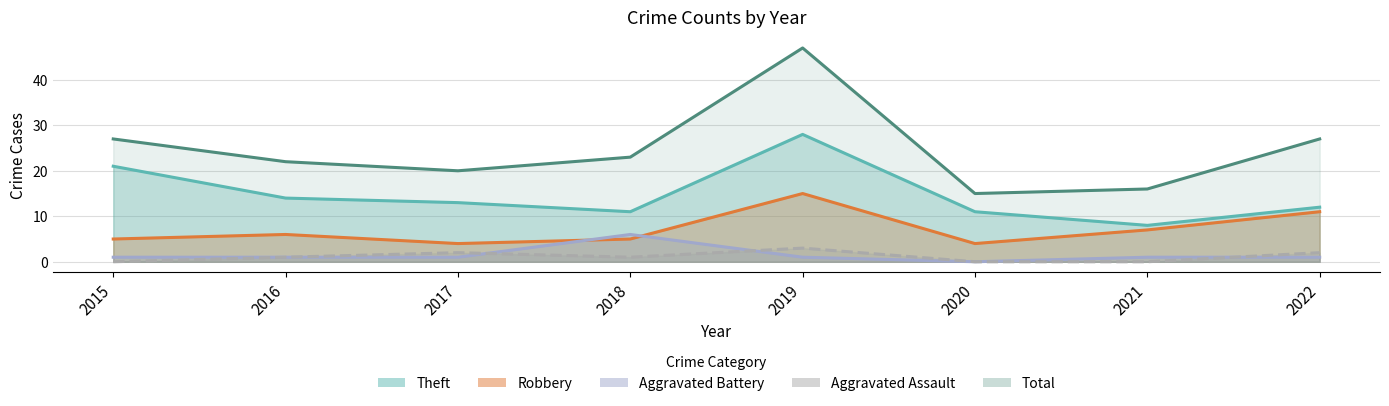

How many data points in Robbery are less than 6?

4